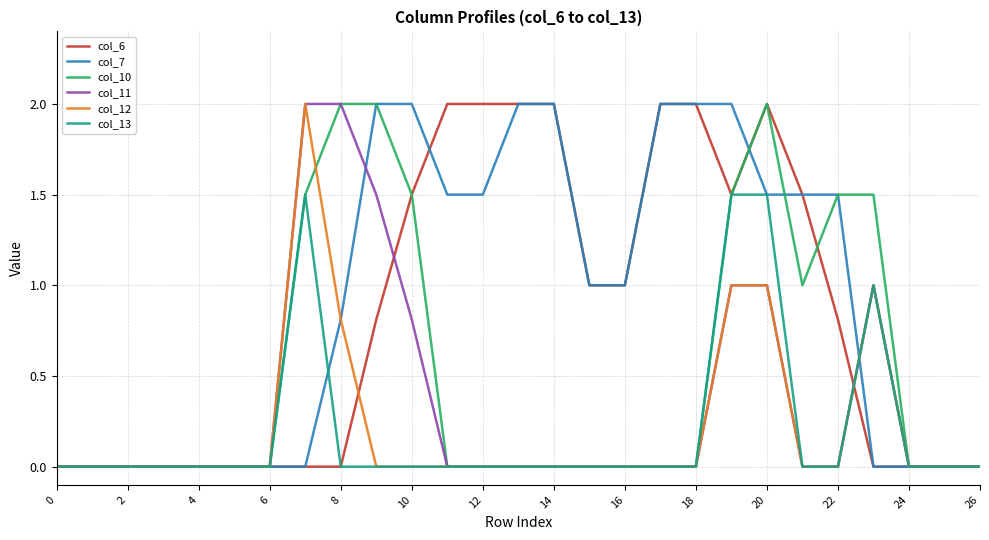

How many lines are shown in the chart?

6